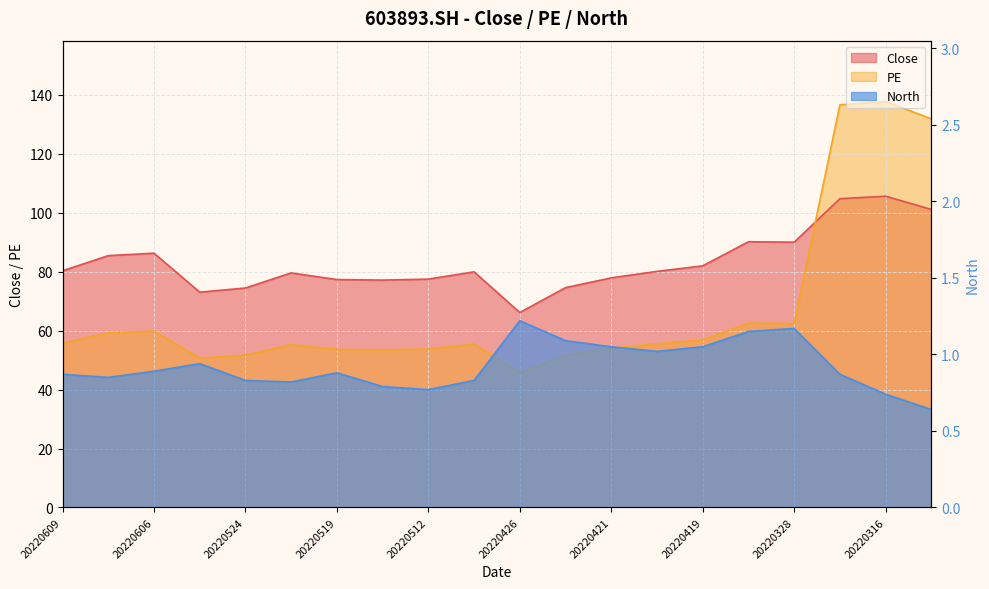

The Close series shows 66.1 at 20220426. True or false?

True